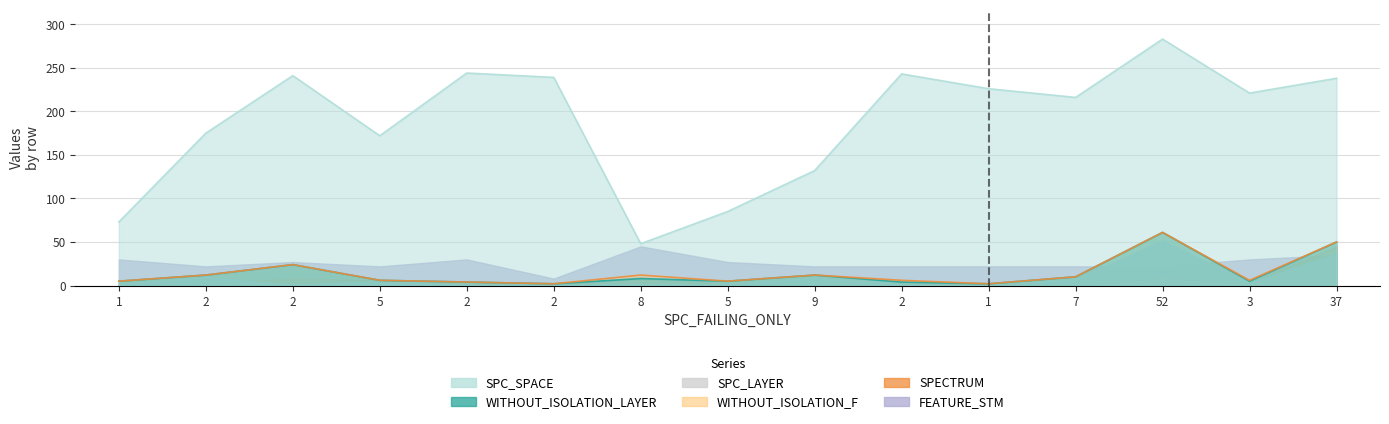

Which has a higher value, 1 or 8?

1